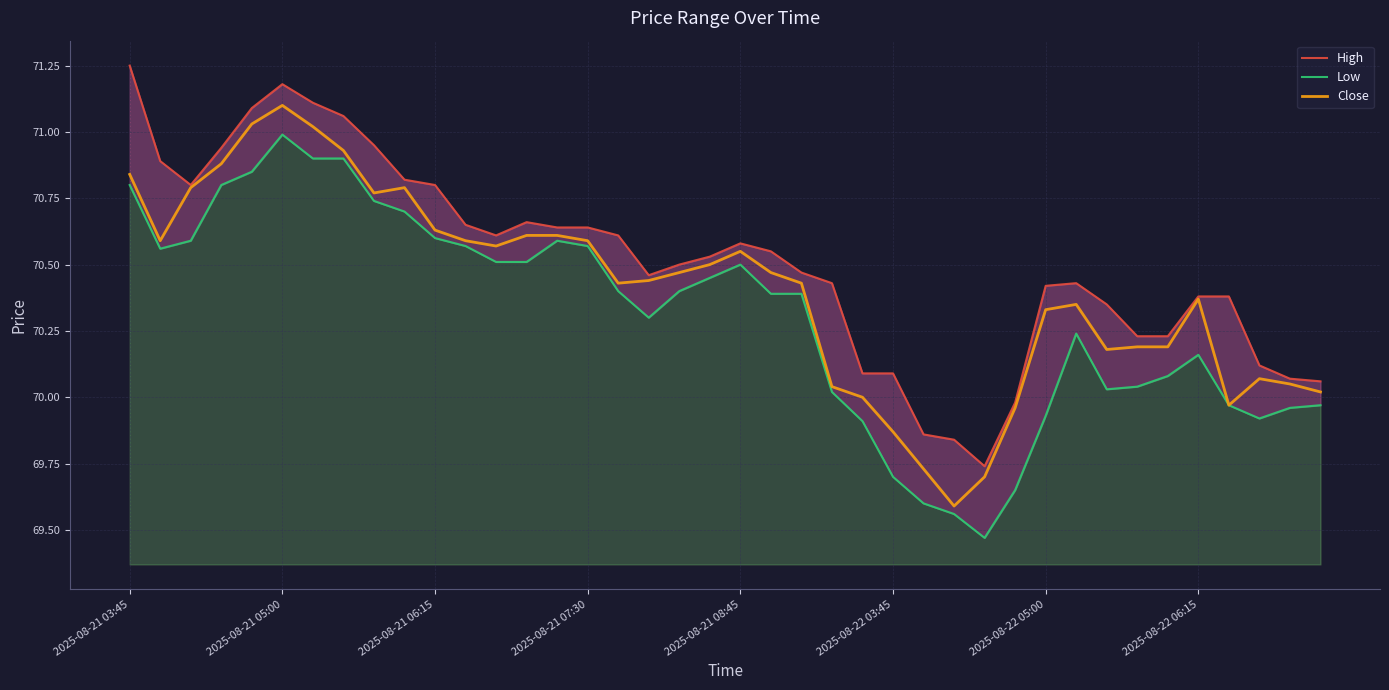

Rank the series at 36 from highest to lowest value.

High, Low, Close